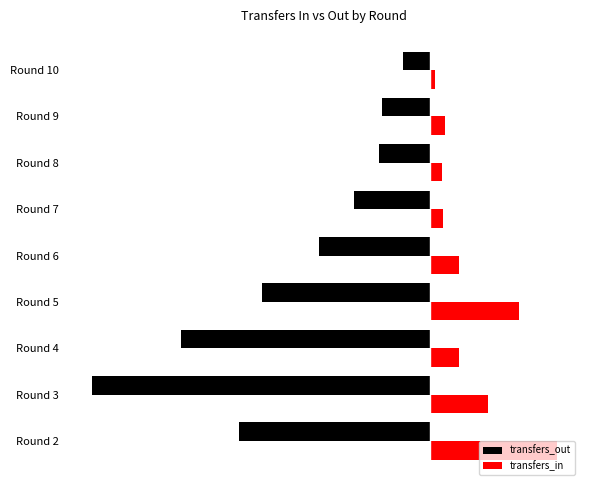

What are all the series names shown in the legend?

transfers_out, transfers_in